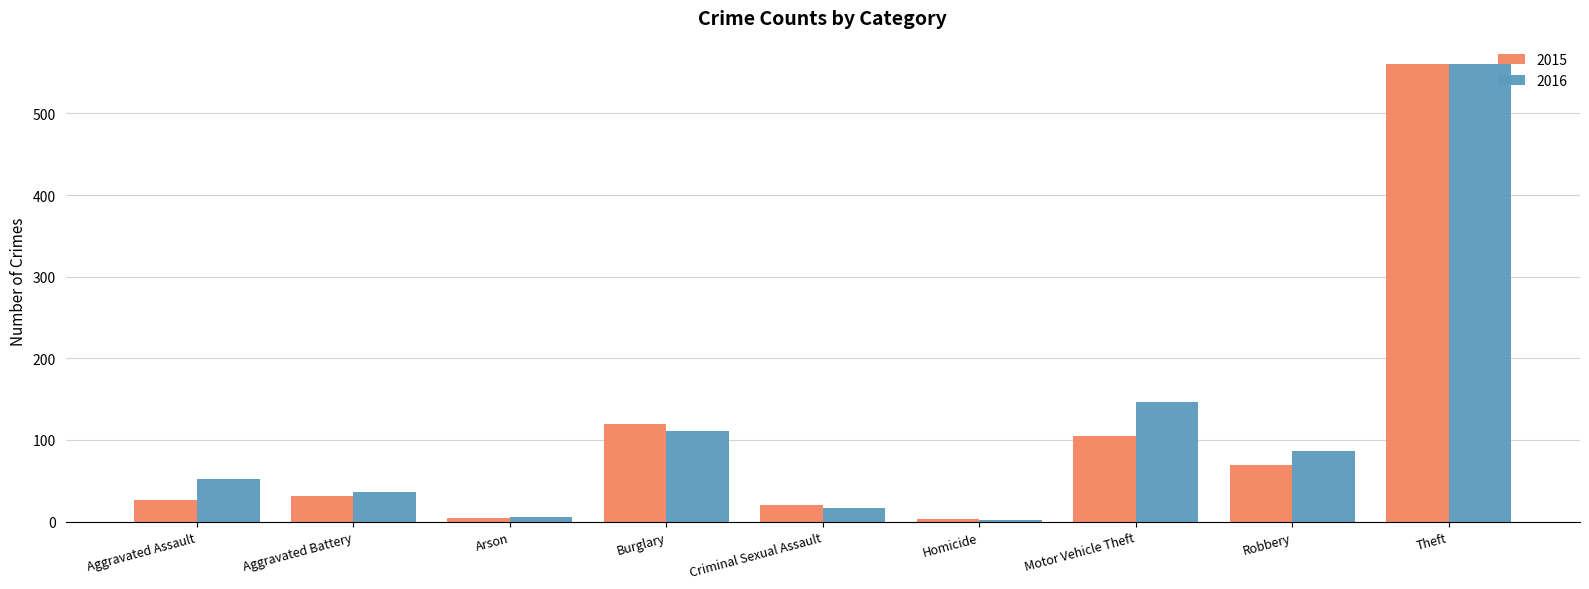

Which series has the largest total across all categories?

2016